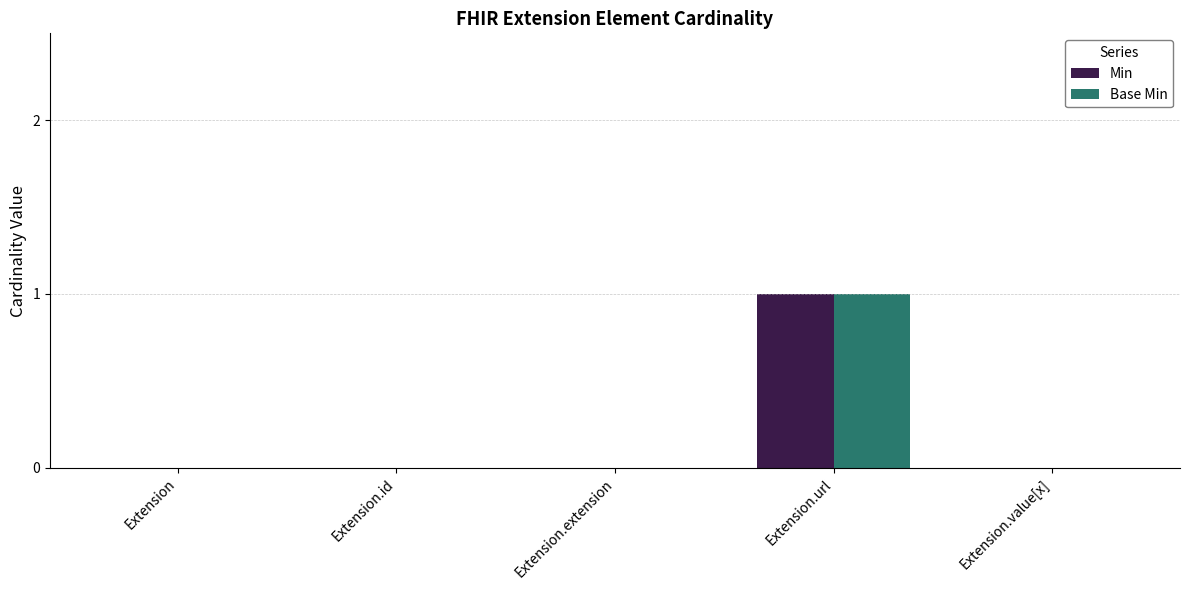

Is the value of Min at Extension.url greater than the value of Base Min at Extension.value[x]?

Yes